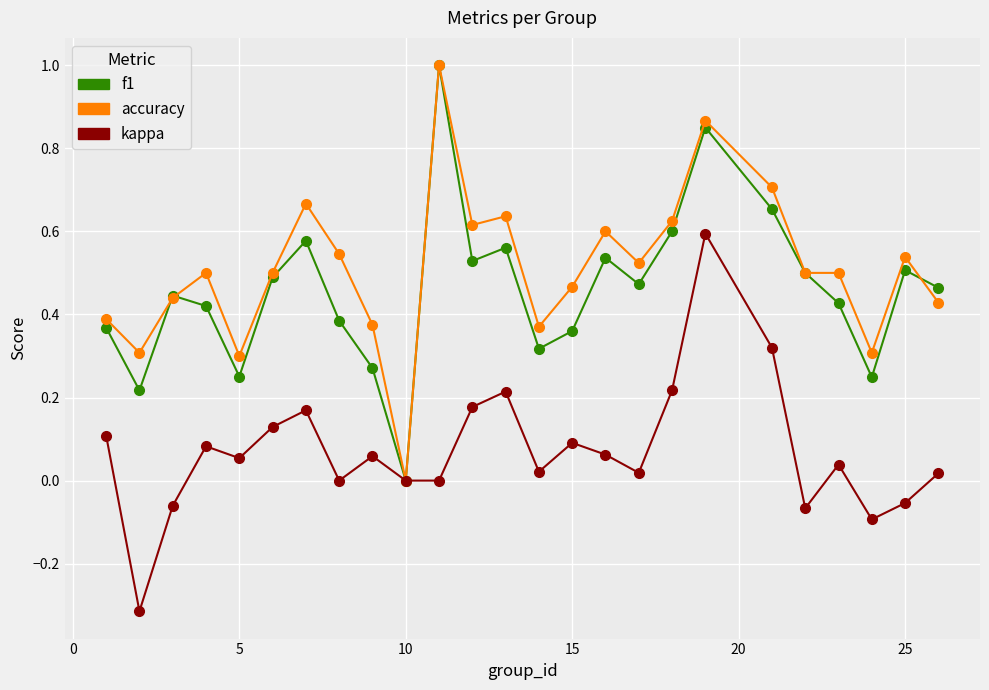

Is this an area chart (filled region under the line)?

No